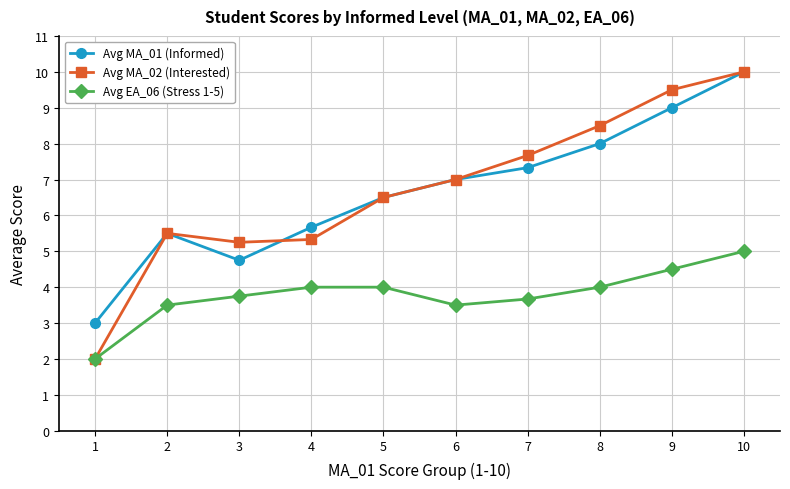

True or false: Avg MA_01 (Informed) and Avg EA_06 (Stress 1-5) intersect in this chart.

False